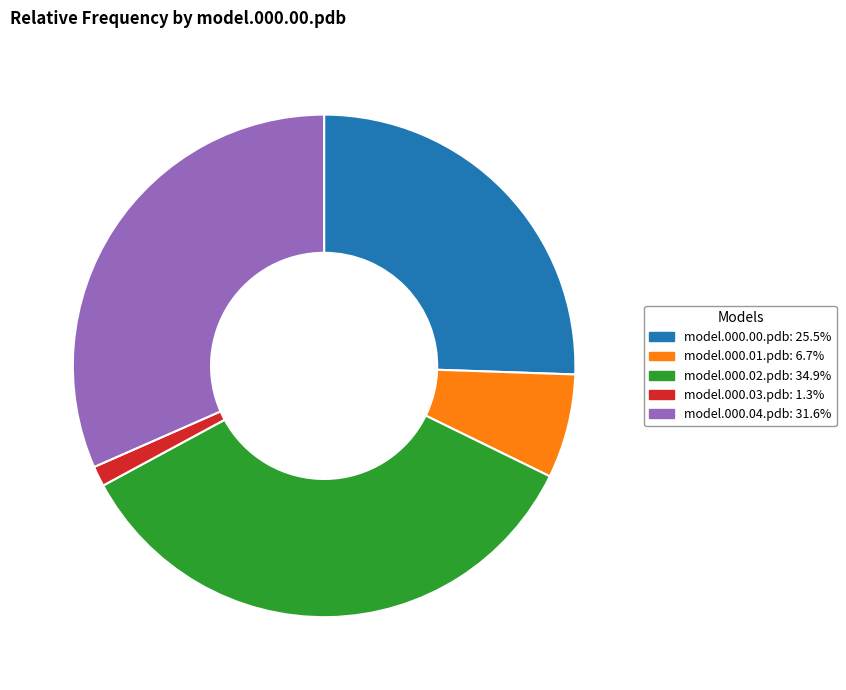

Which category has the biggest portion of the pie?

model.000.02.pdb